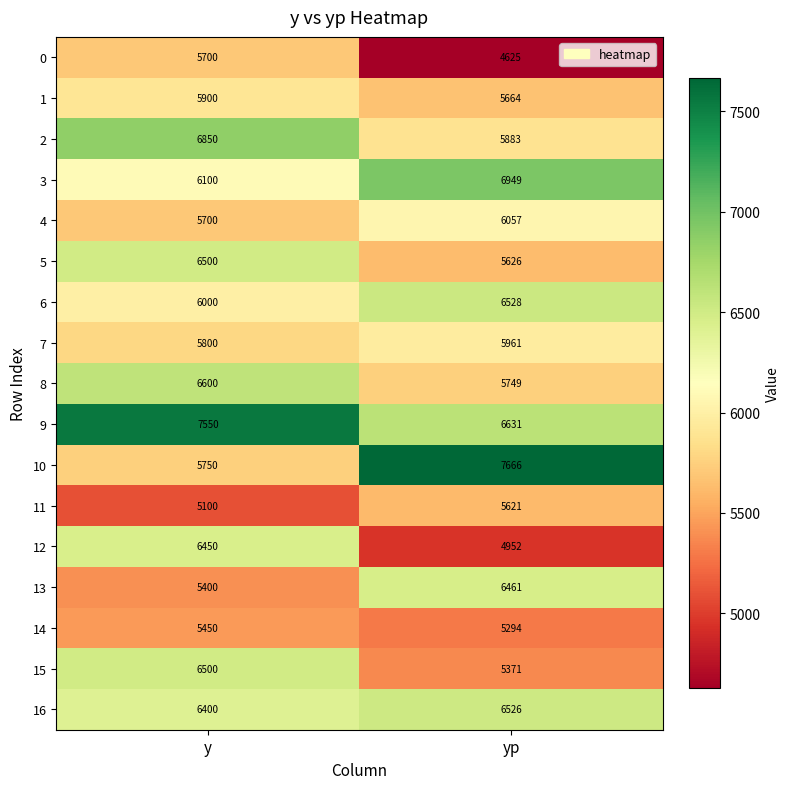

What value does the 0 series have at yp?

4625